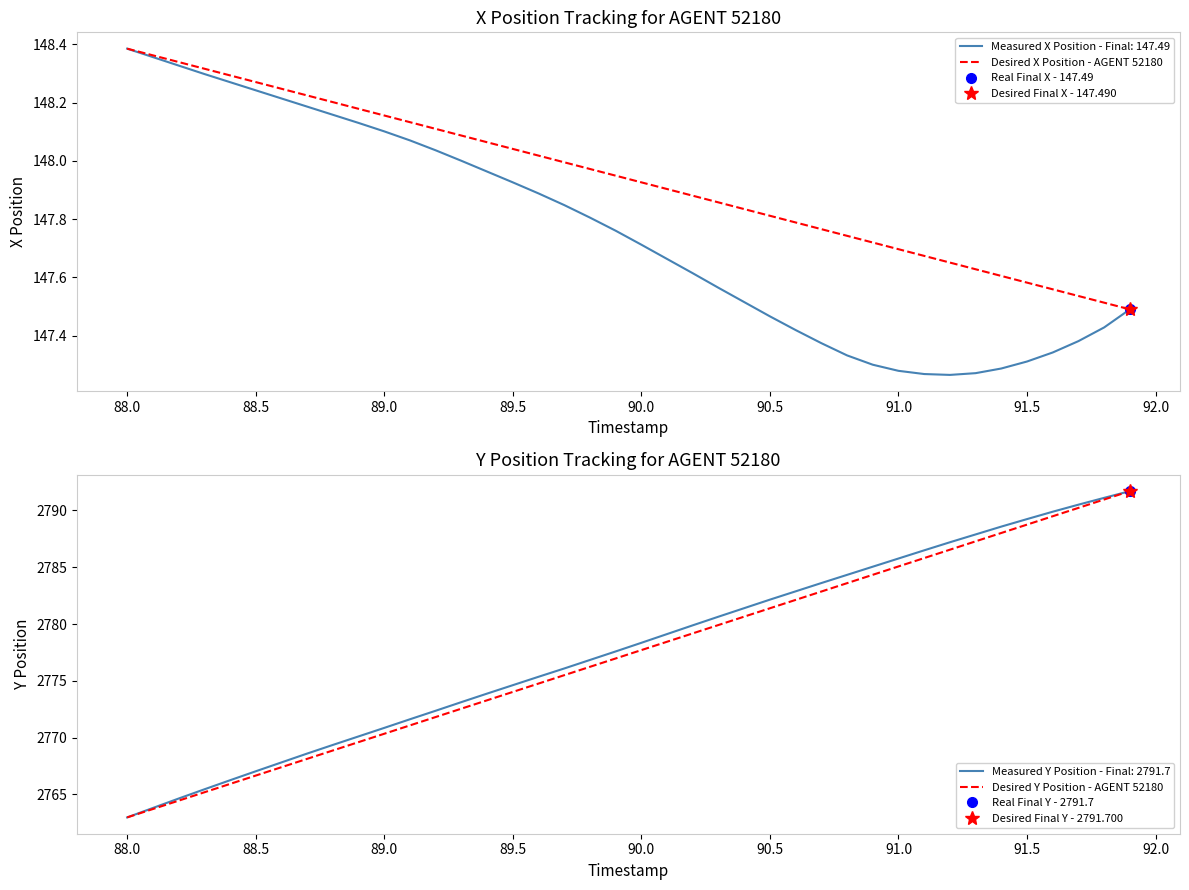

What is the highest value of the Desired X Position - AGENT 52180 series?

148.4